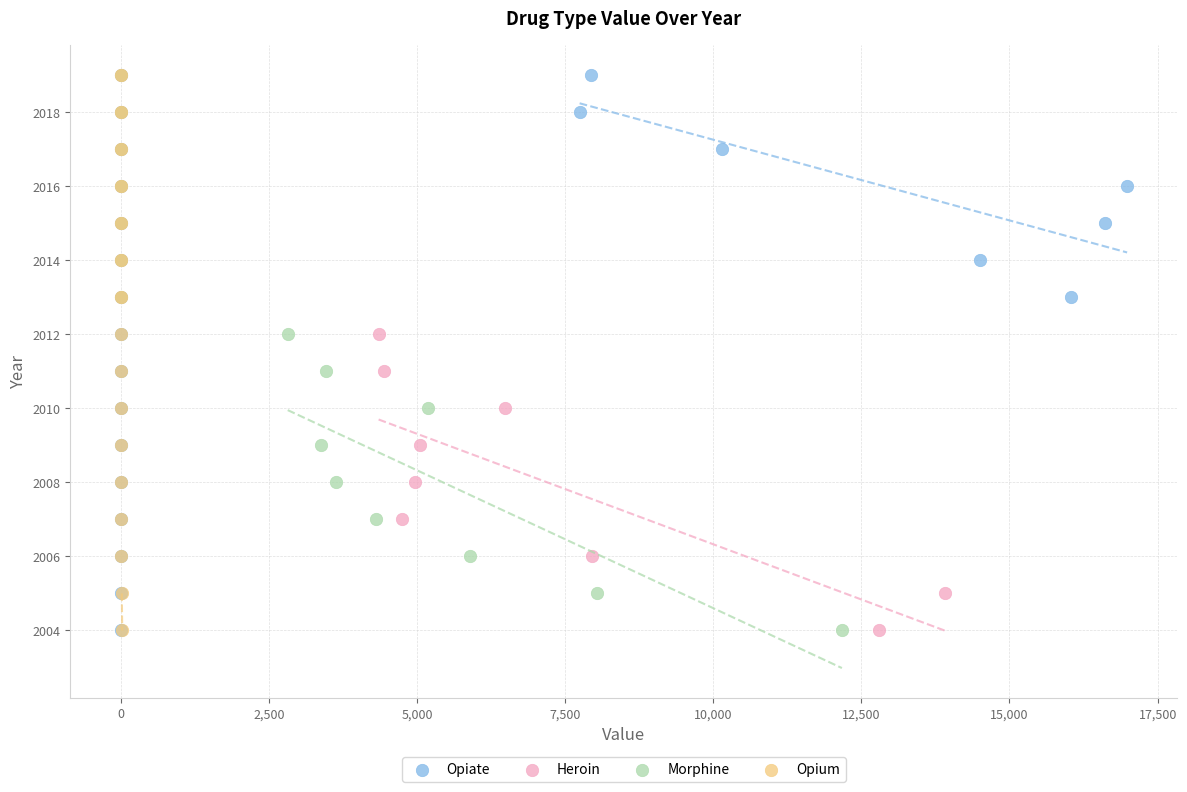

What are all the series names shown in the legend?

Opiate, Heroin, Morphine, Opium